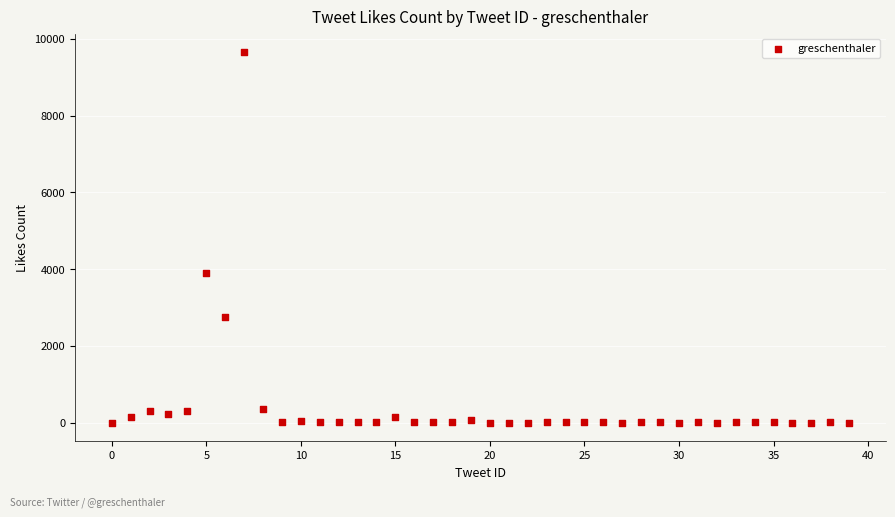

What Y value in the scatter plot is closest to 4827?

3894